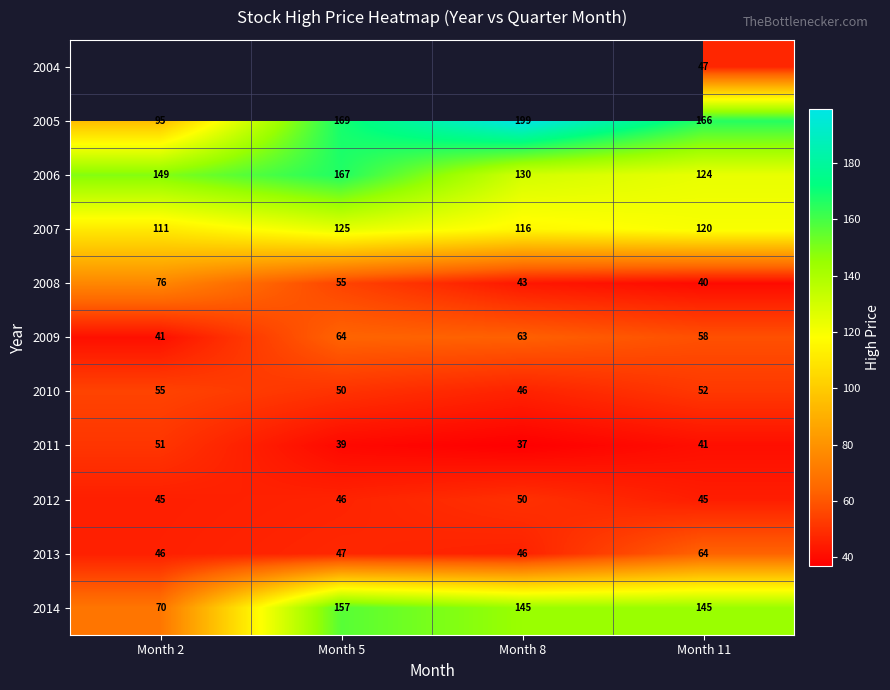

Count the number of data series in this chart.

11